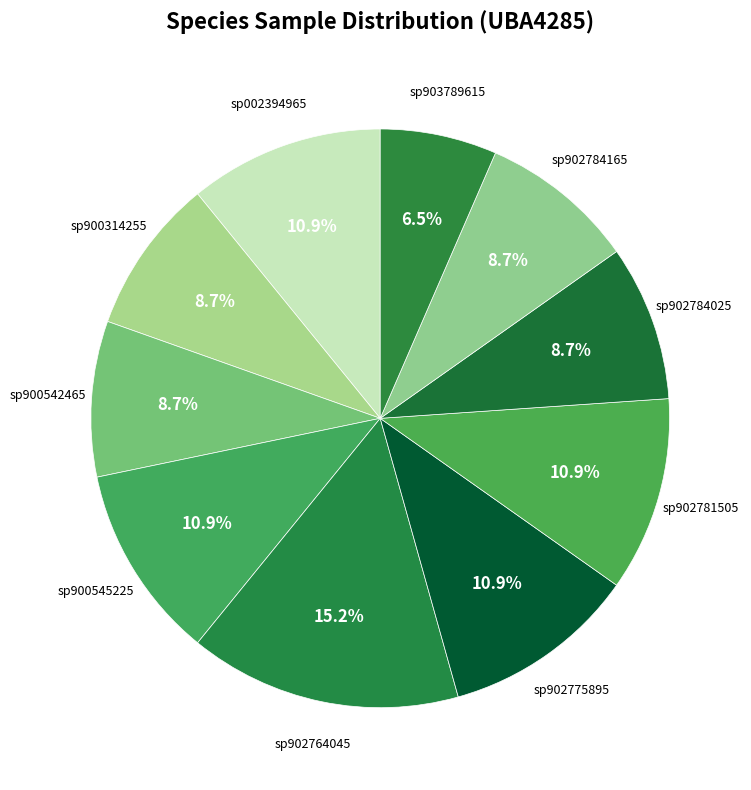

Which has a higher value, sp002394965 or sp902784165?

sp002394965